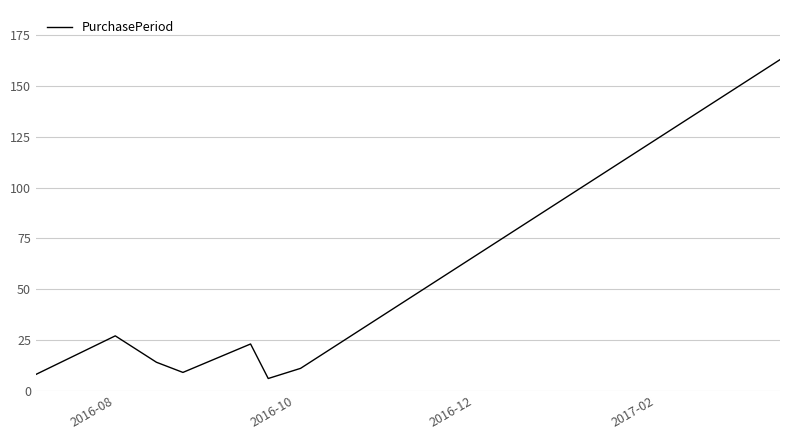

True or false: the data has more than 2 interior local peaks.

False